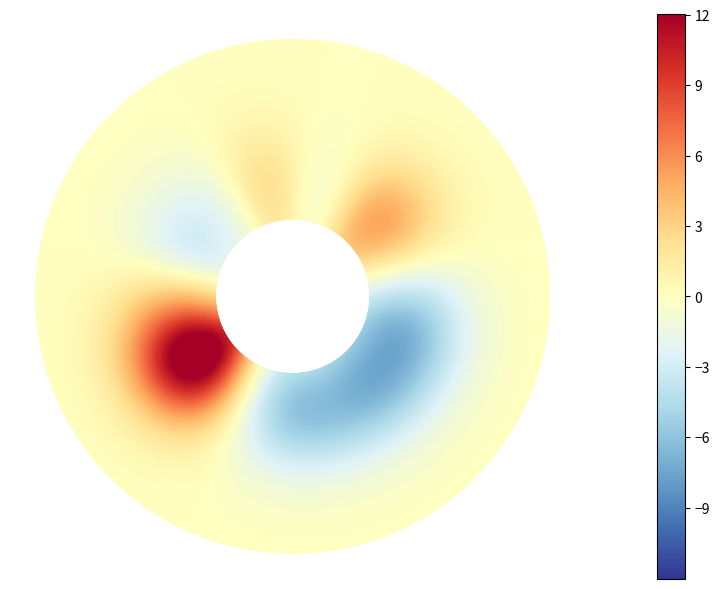

Rank the series by their maximum value, from lowest to highest.

0, 1, 2